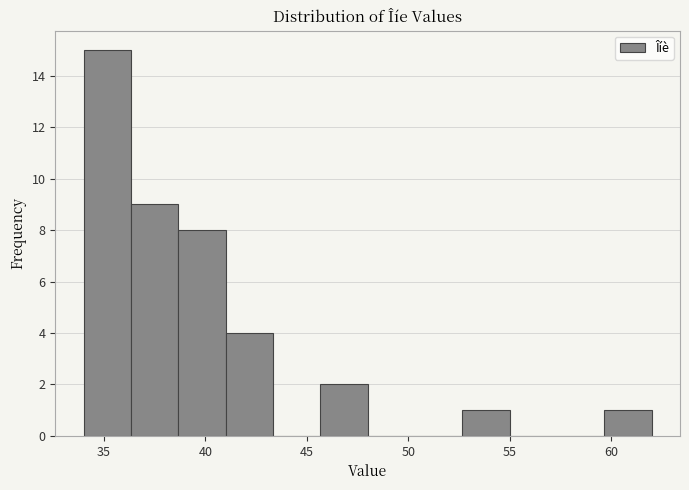

Reading left to right, list every bar in this chart as the range it spans on the x-axis followed by its height. Neither the bar edges nor the heights are printed on the chart, so give them approximately, as read against the axes.

34.0 to 36.5: 15
36.5 to 38.5: 9
38.5 to 41.0: 8
41.0 to 43.5: 4
43.5 to 45.5: 0
45.5 to 48.0: 2
48.0 to 50.5: 0
50.5 to 52.5: 0
52.5 to 55.0: 1
55.0 to 57.5: 0
57.5 to 59.5: 0
59.5 to 62.0: 1